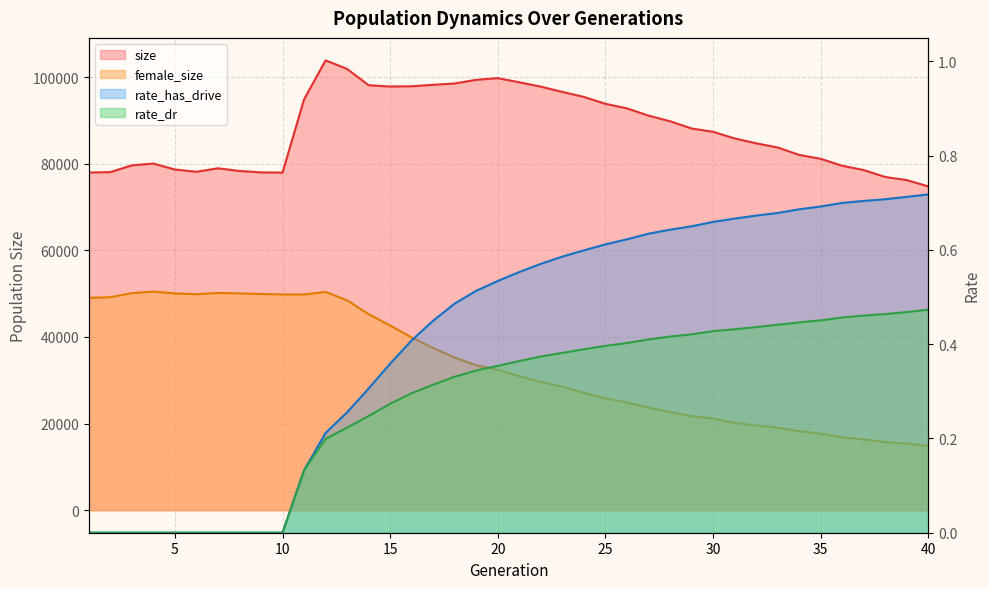

Which category has the lowest value across all series?

1